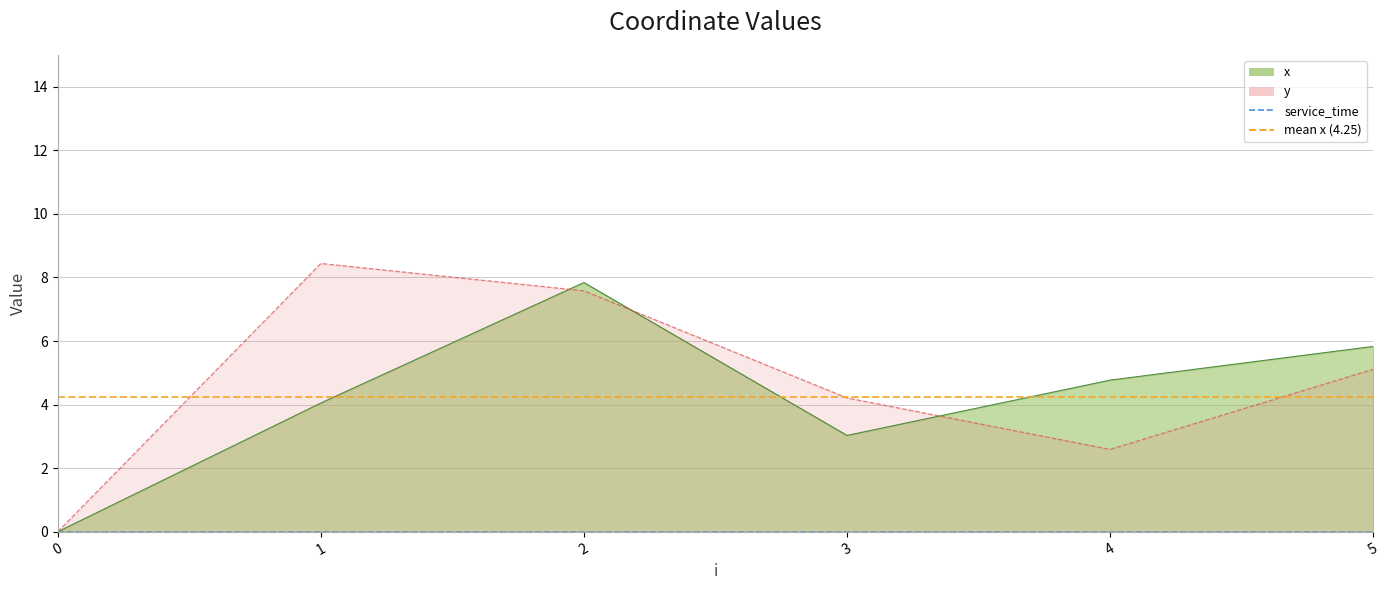

Is it true that y equals 0.7 at 4?

False